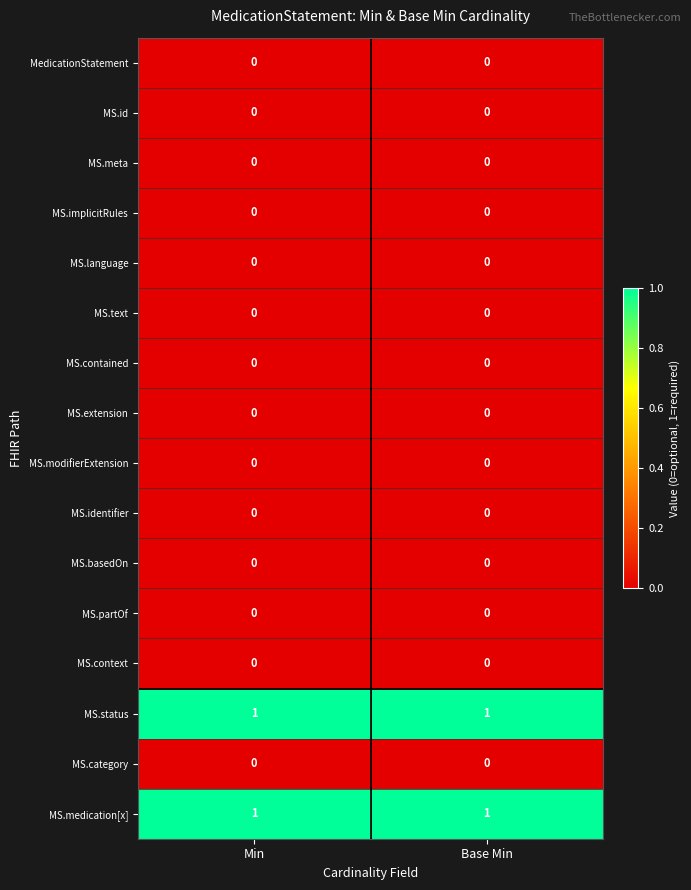

What is the total value across all series at Min?

2